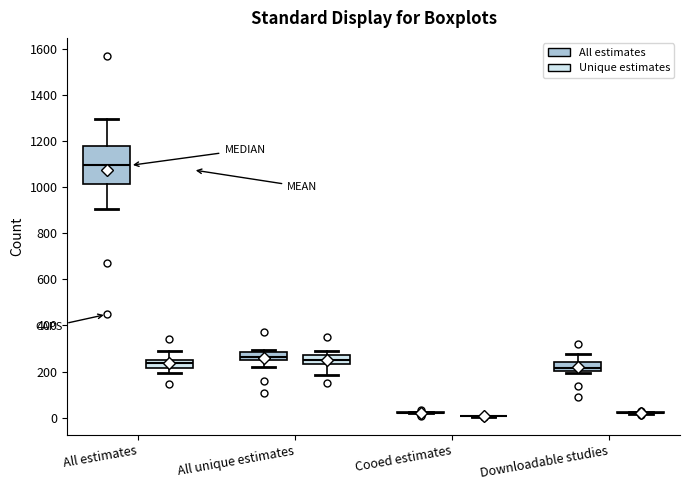

Where does the median line of the box for All unique estimates (Unique estimates) sit on the y-axis? The values are not printed on the chart, so give them approximately, as read against the axis.

260